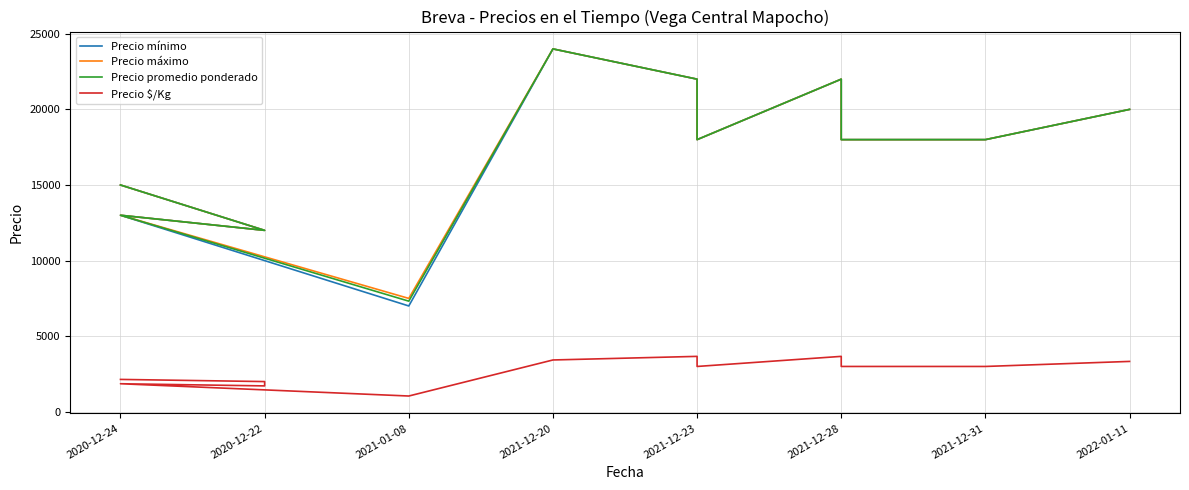

What is the lowest value of the Precio promedio ponderado series?

7318